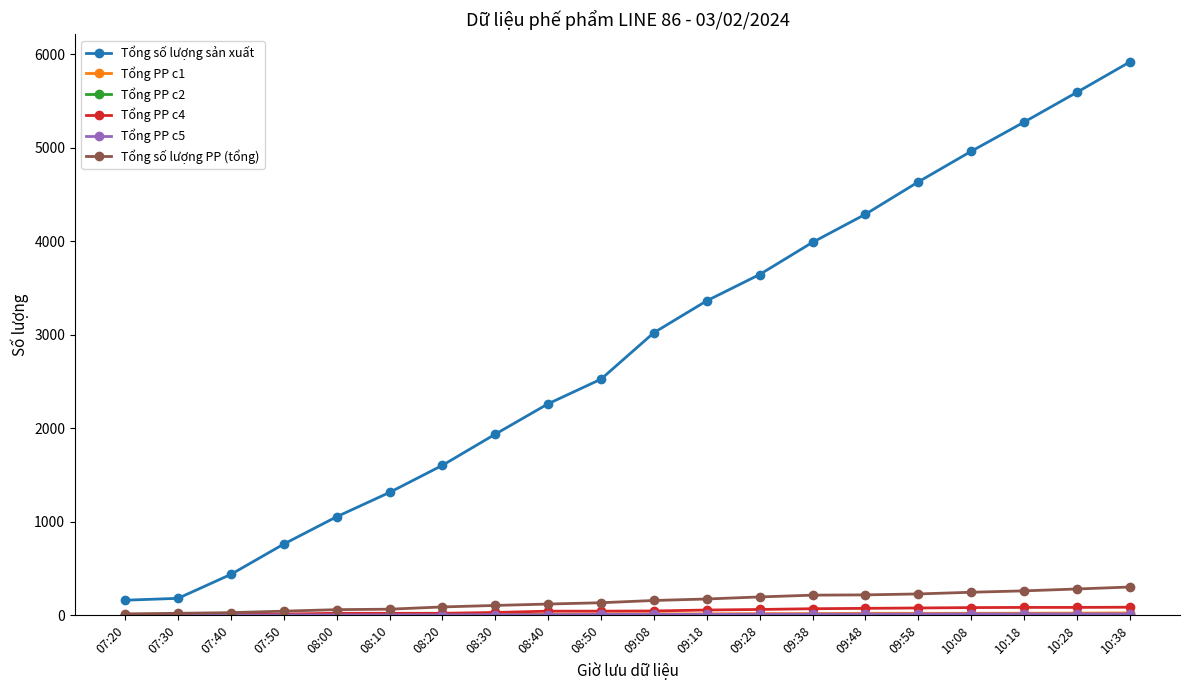

At how many categories does at least one series exceed 1750?

13